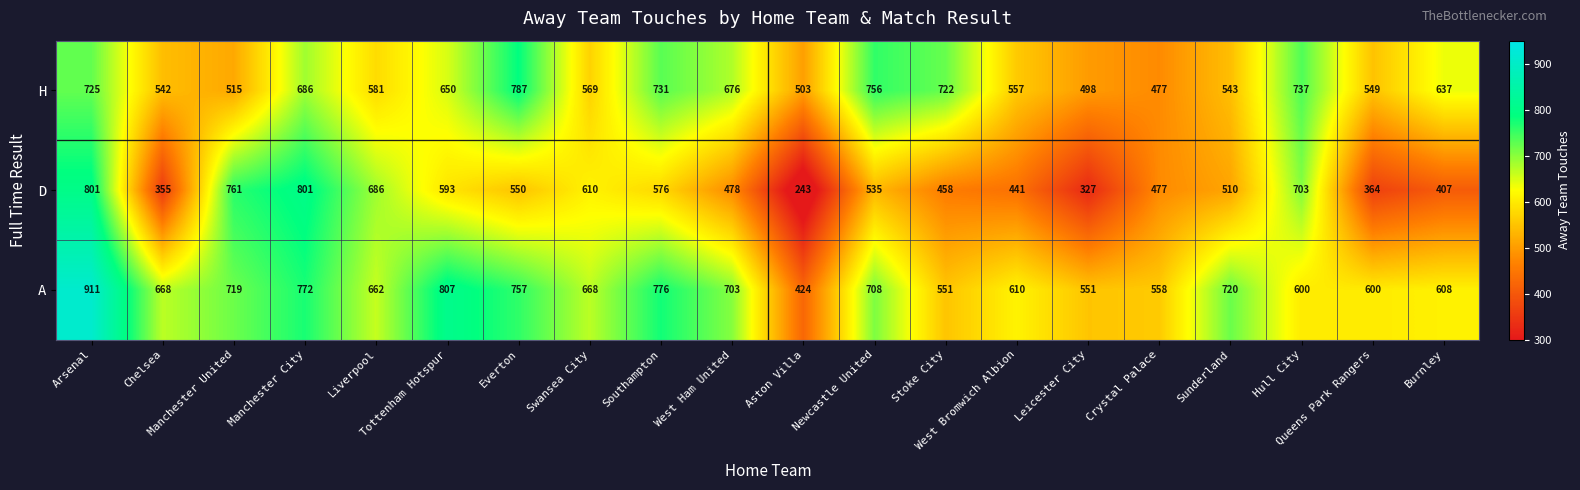

List the series in order of their peak value, lowest first.

H, D, A